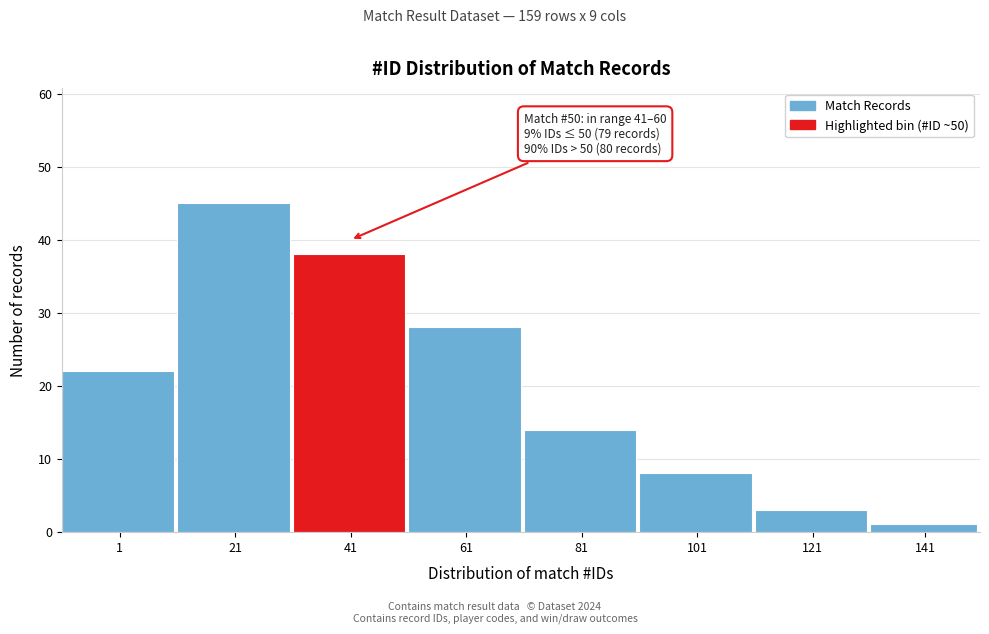

Reading right to left, transcribe all the data shown in this chart.

141=1	121=3	101=8	81=14	61=28	41=38	21=45	1=22